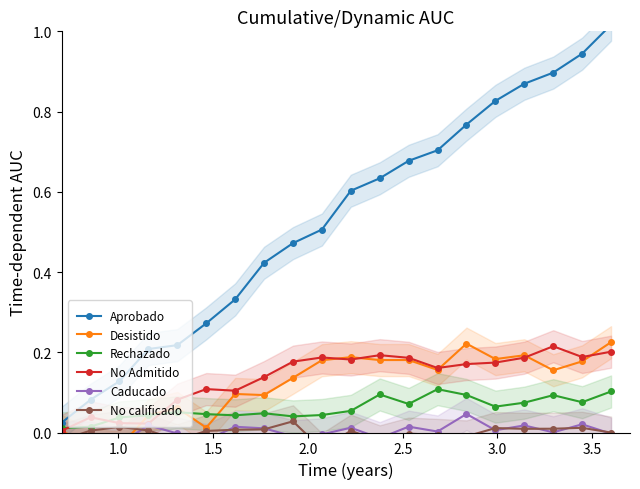

What is the difference between the highest and lowest values at 14?

0.8